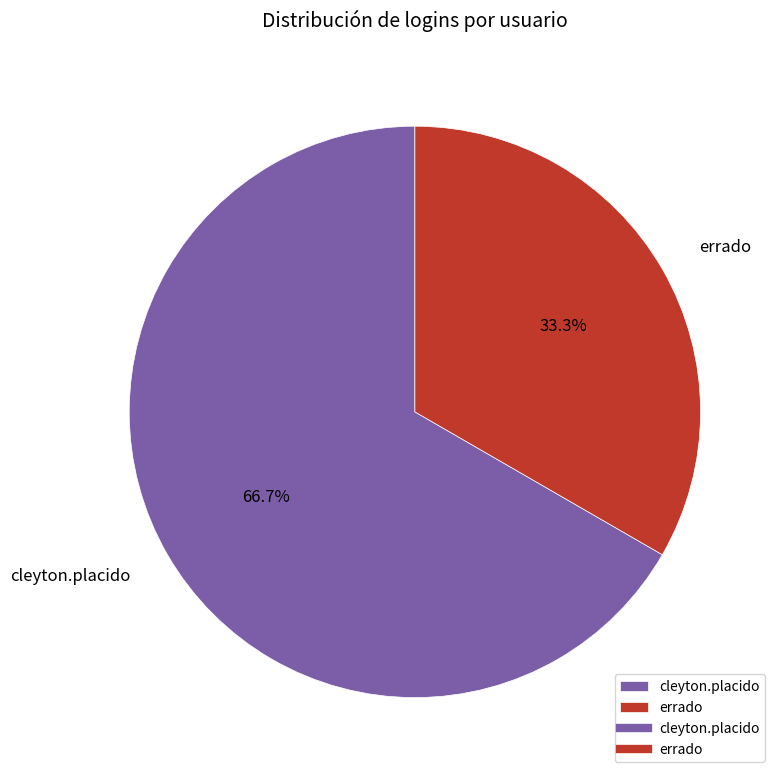

How many slices are in this pie chart?

2